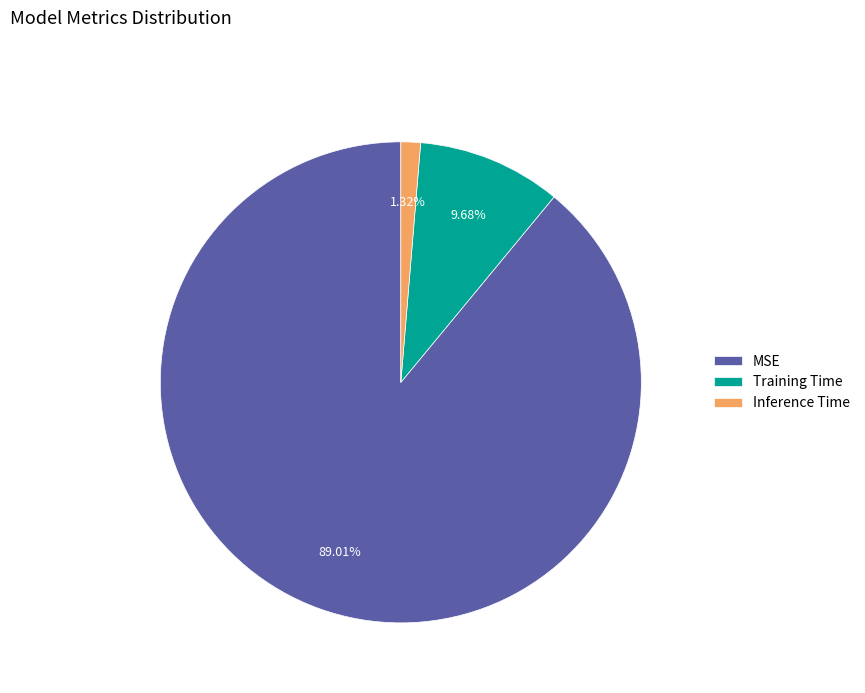

Between Training Time and Inference Time, which is larger?

Training Time